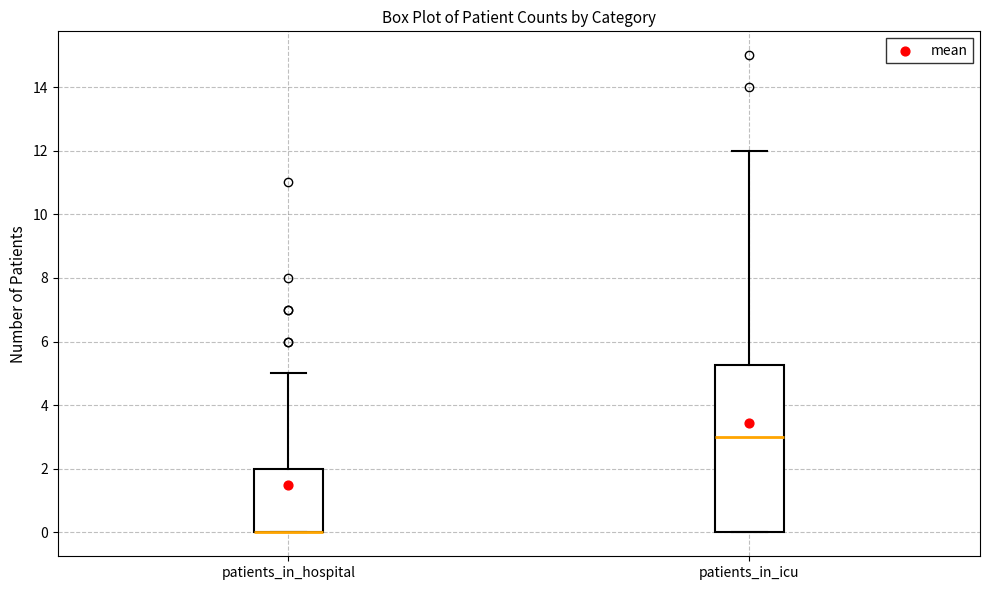

Where is the lower edge of the box for patients_in_hospital on the y-axis? The values are not printed on the chart, so give them approximately, as read against the axis.

0.0